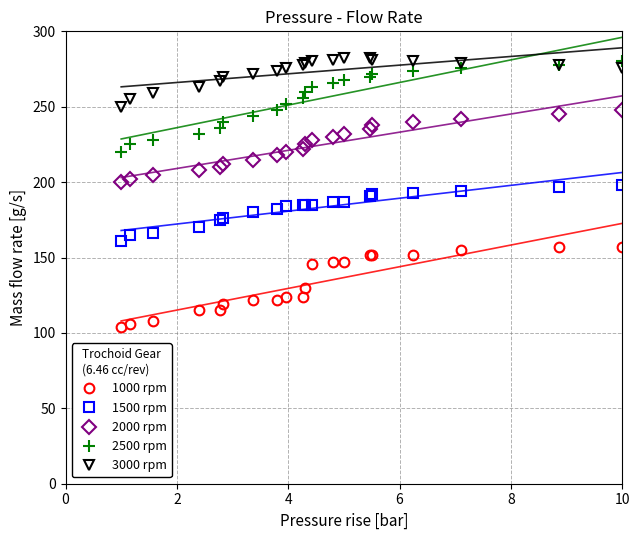

What is the difference between the maximum and minimum values in the 1000 rpm series?

53